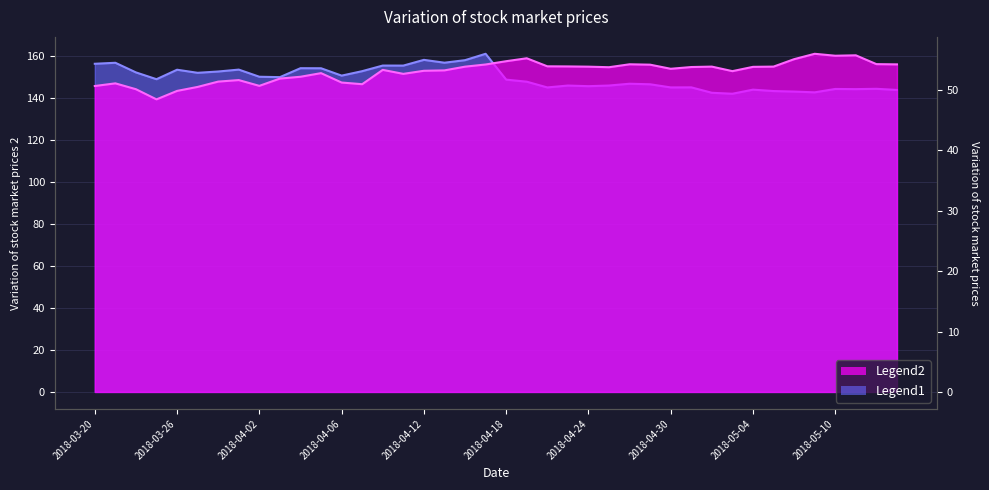

Count the number of data series in this chart.

2